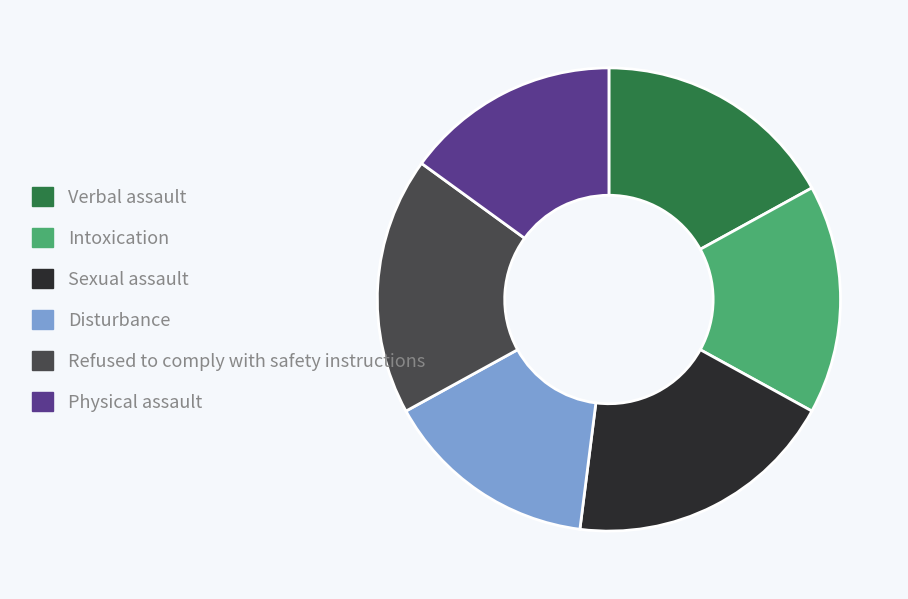

The Disturbance slice represents 15% of the pie. True or false?

True